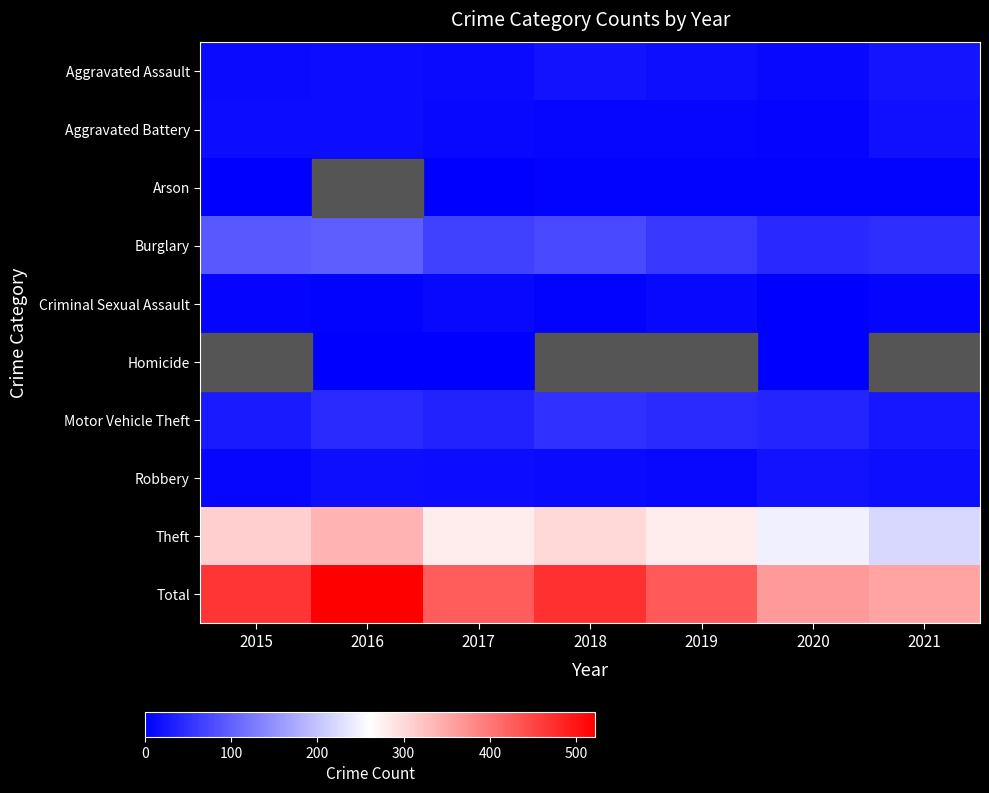

How many series are shown in this chart?

10